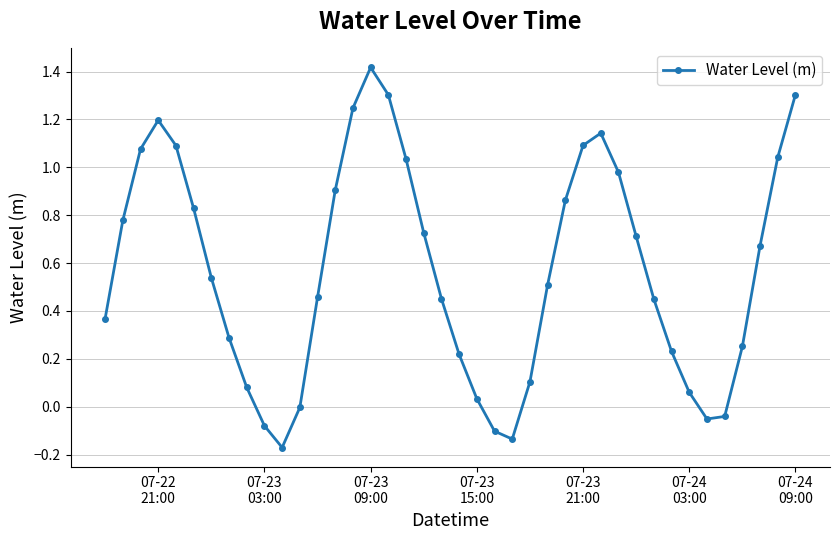

What is the difference between the maximum and minimum values?

1.6